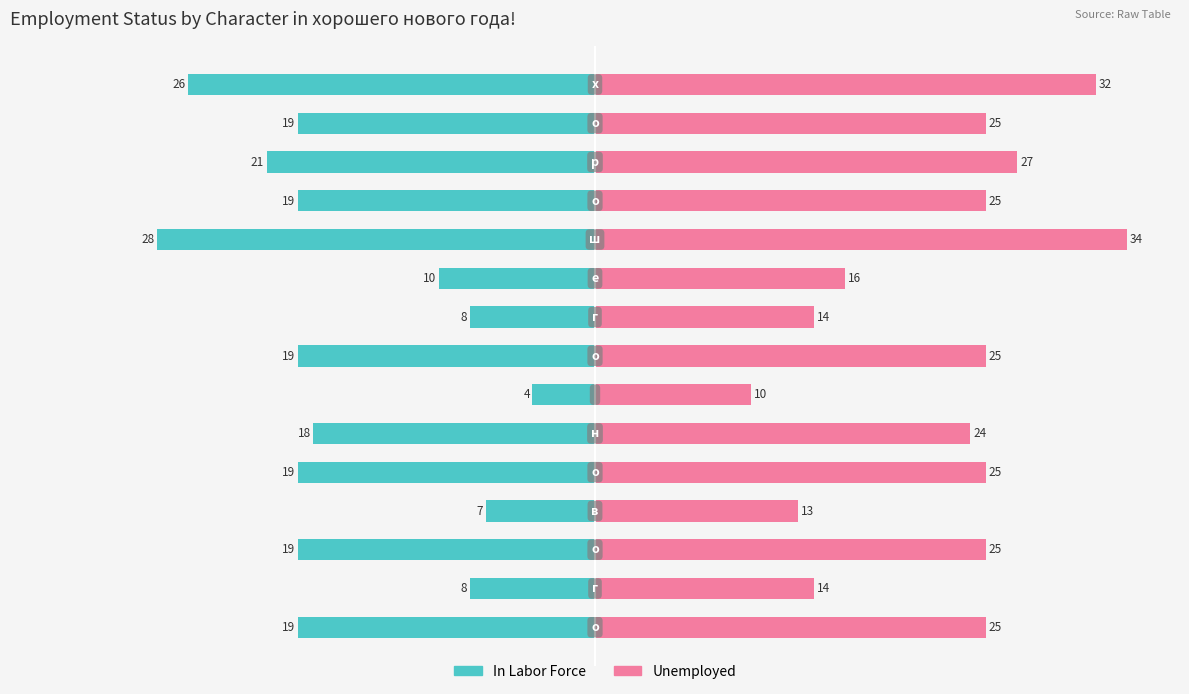

How many categories are shown in the chart?

15